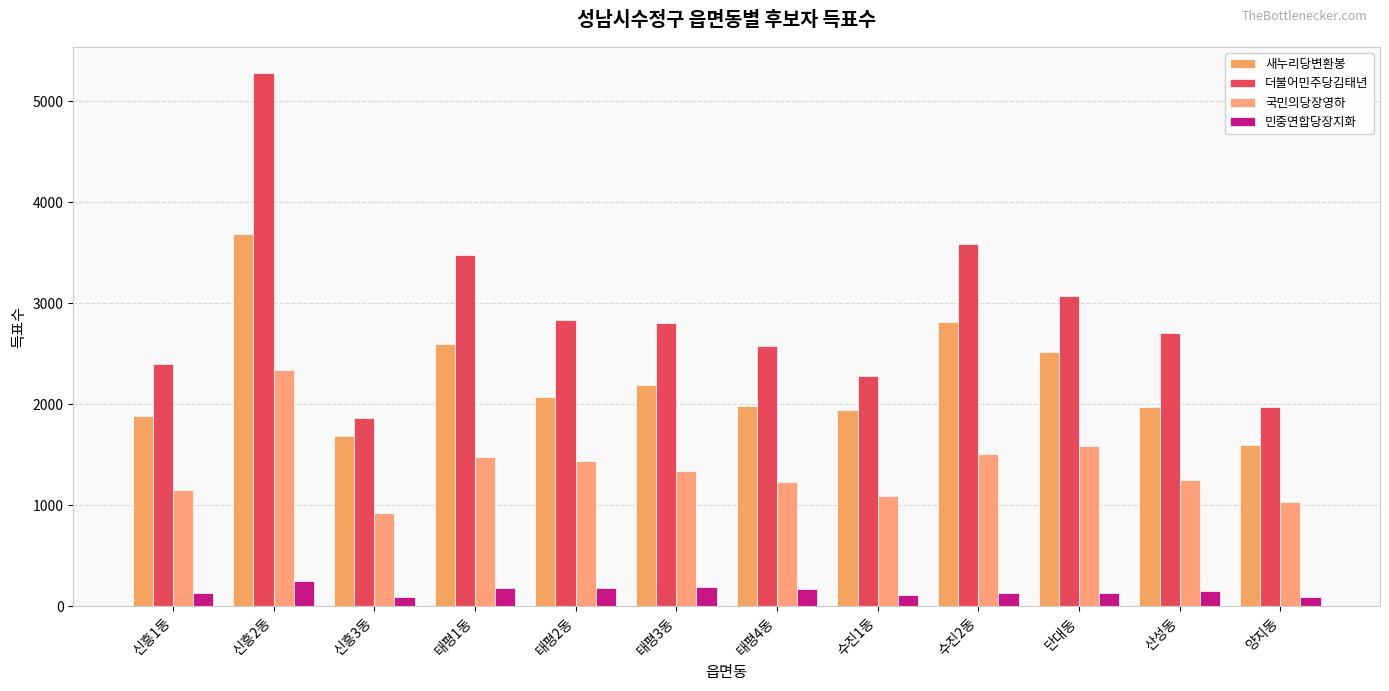

List the series in order of their peak value, lowest first.

민중연합당장지화, 국민의당장영하, 새누리당변환봉, 더불어민주당김태년